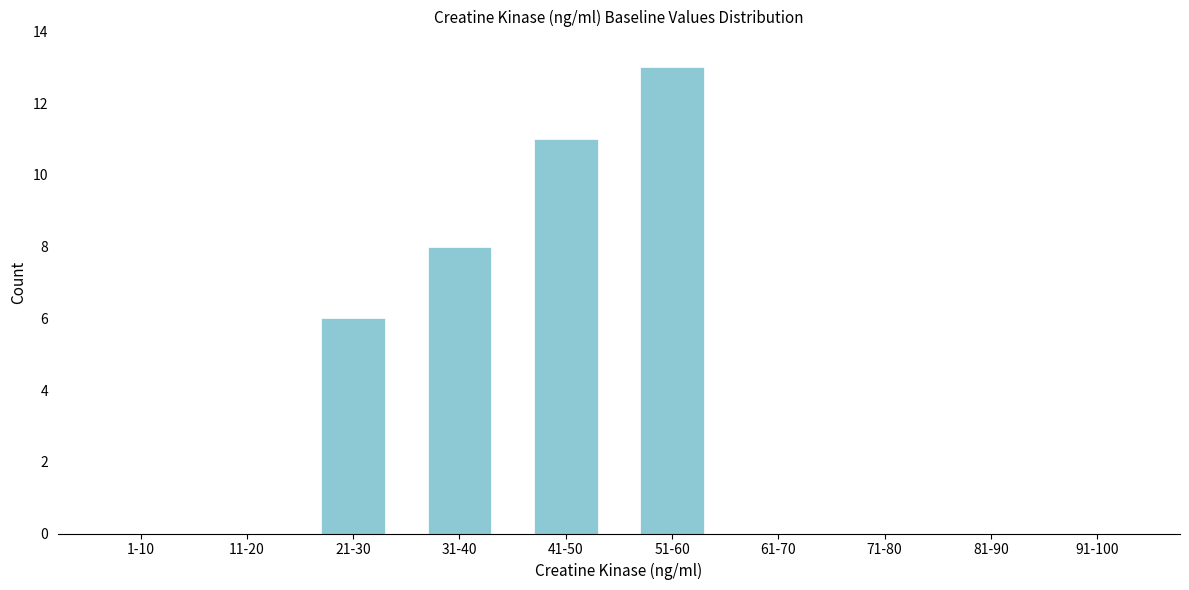

Reading left to right, extract all data points from this chart.

1-10=0	11-20=0	21-30=6	31-40=8	41-50=11	51-60=13	61-70=0	71-80=0	81-90=0	91-100=0